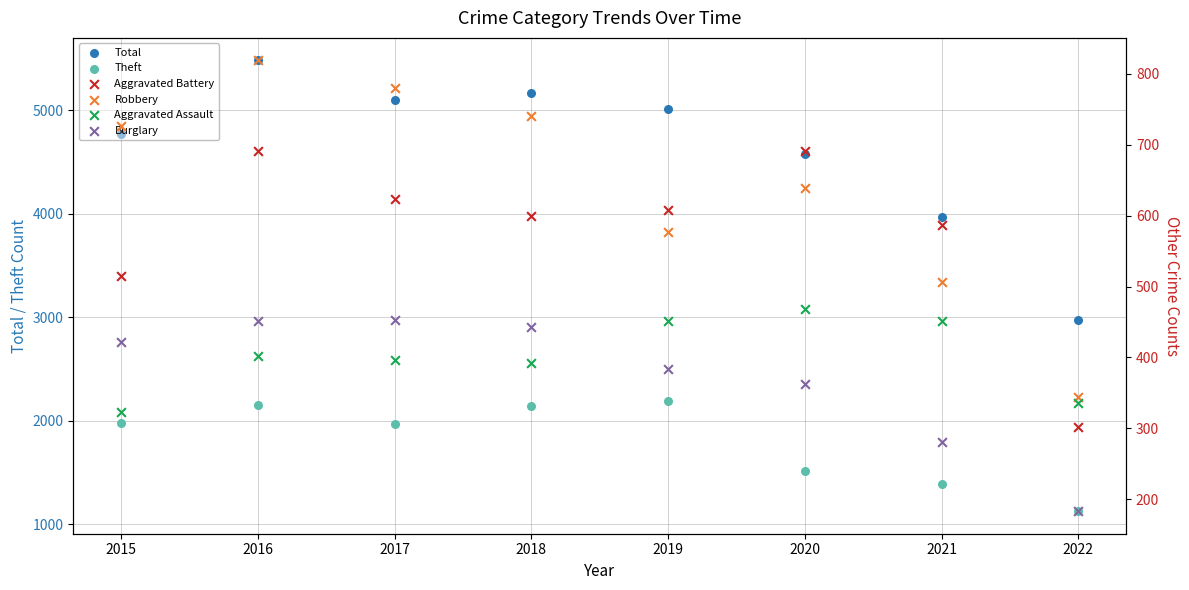

Which series contains the highest Y value?

Total